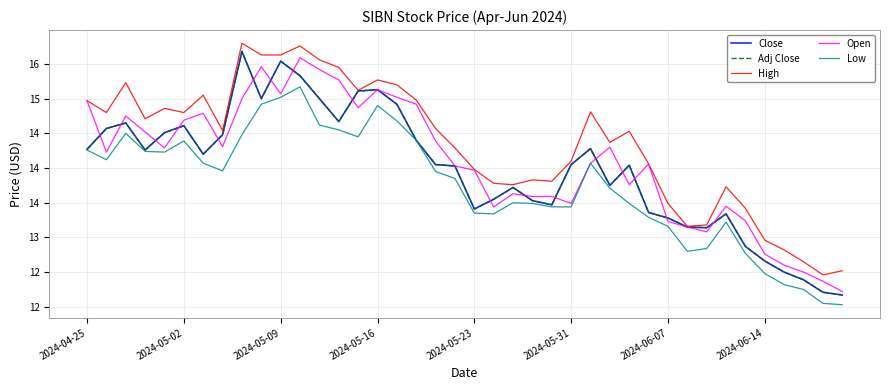

True or false: Low and Adj Close cross at least once.

False